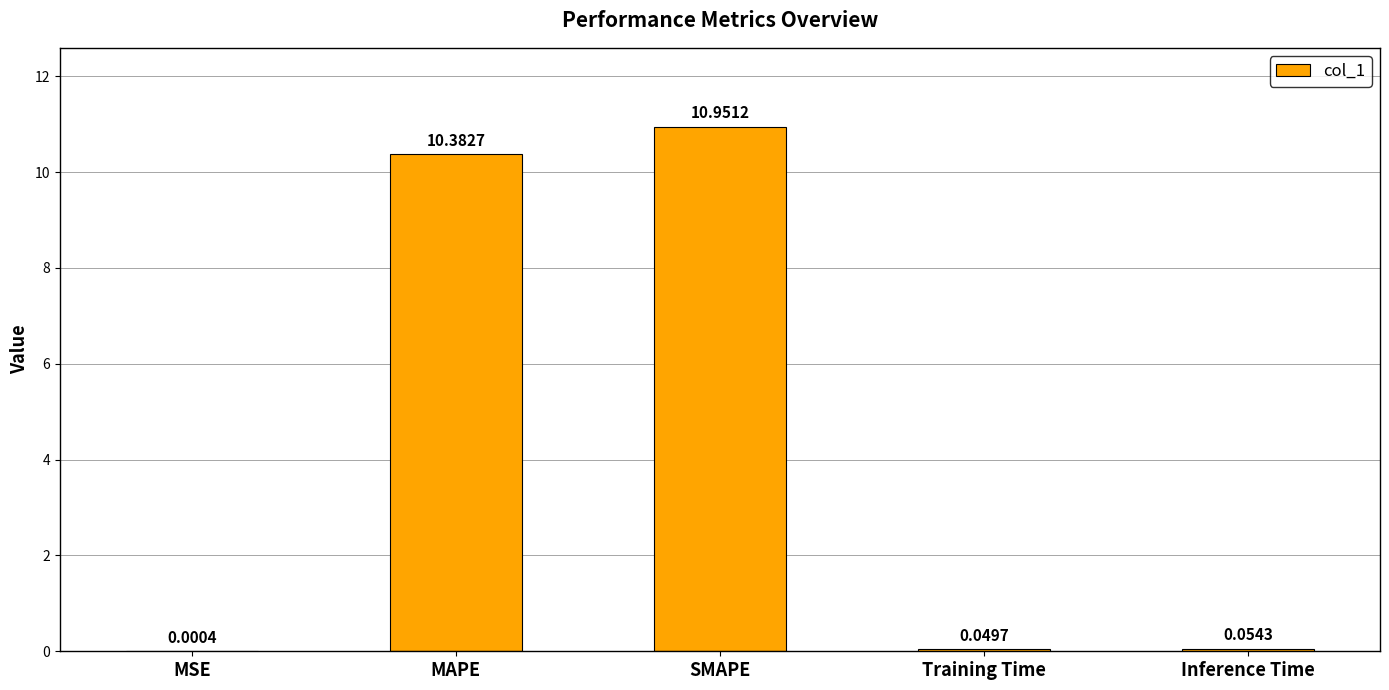

How many distinct data groups are displayed?

1